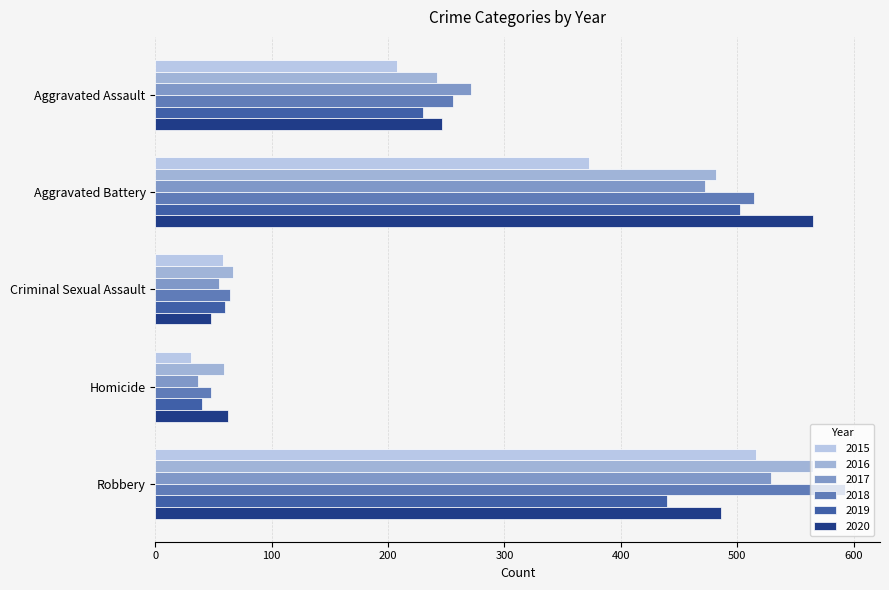

What is the sum of all 2019 values?

1272